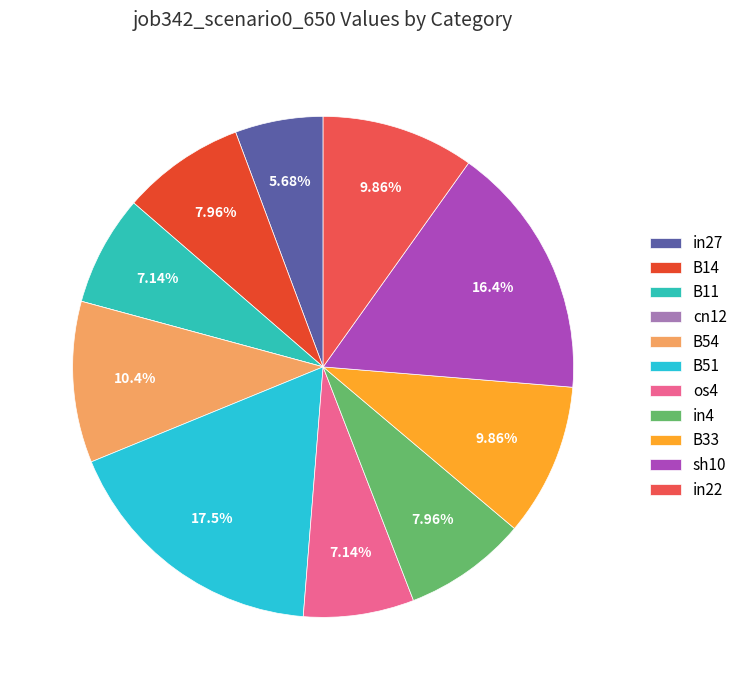

Which category has the smallest portion of the pie?

cn12